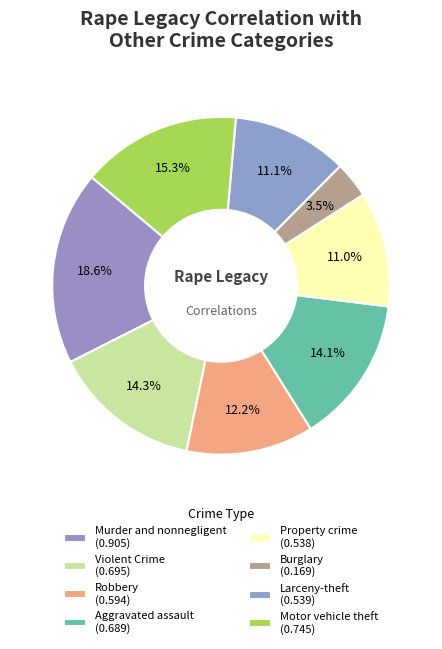

The Aggravated assault slice represents 14% of the pie. True or false?

True